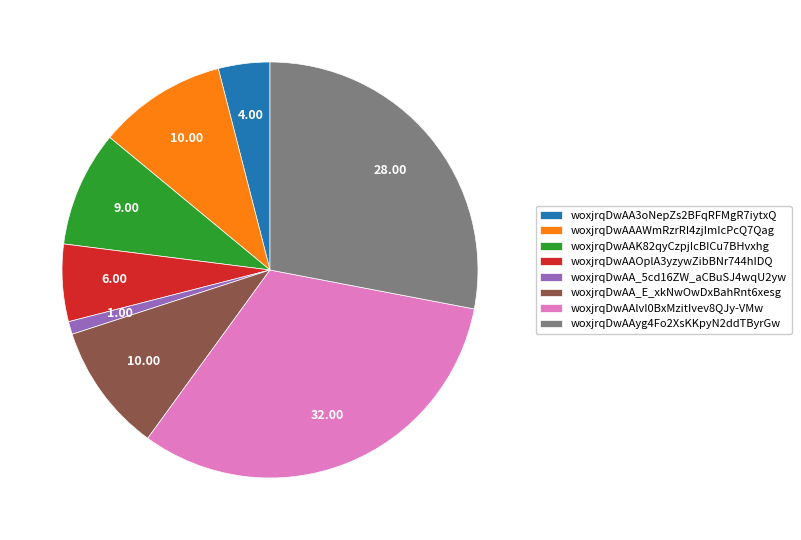

Is there a majority slice in this chart?

No